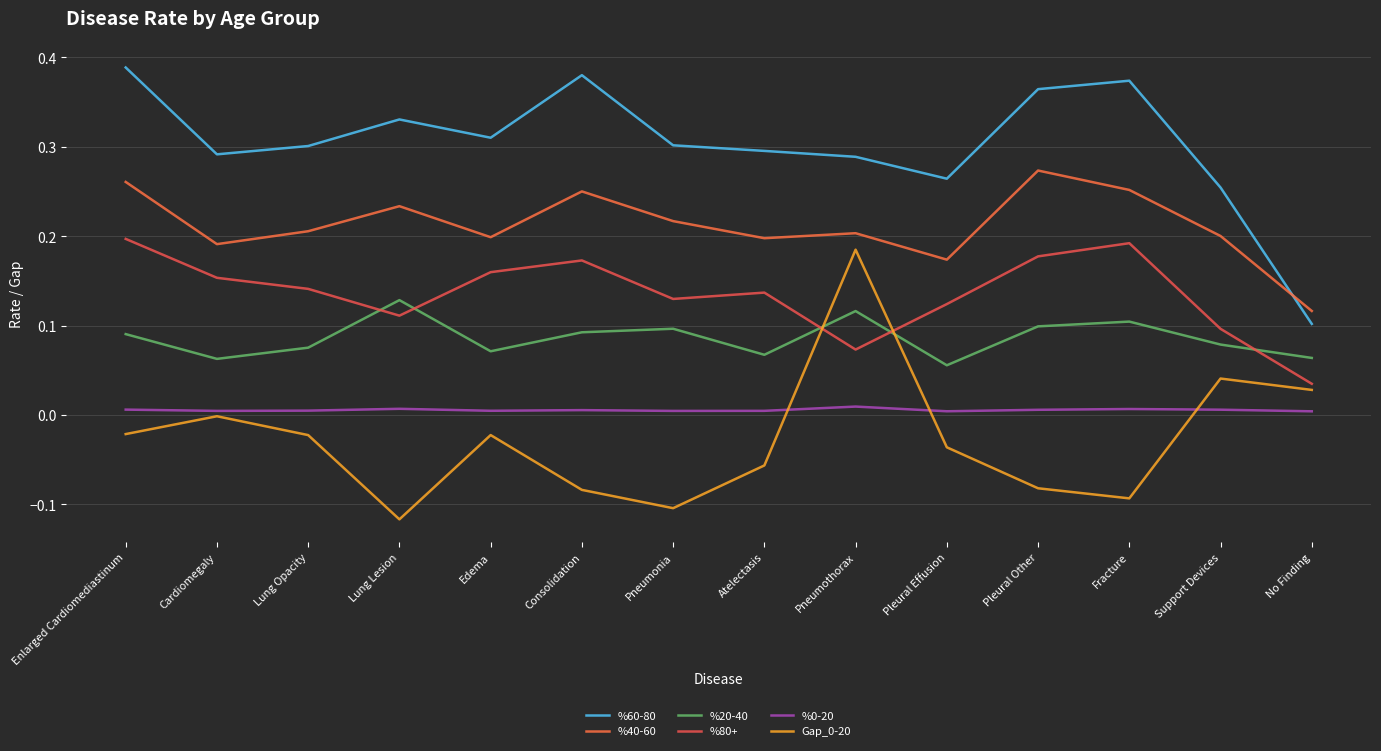

Rank the series by their maximum value, from highest to lowest.

%60-80, %40-60, %80+, Gap_0-20, %20-40, %0-20